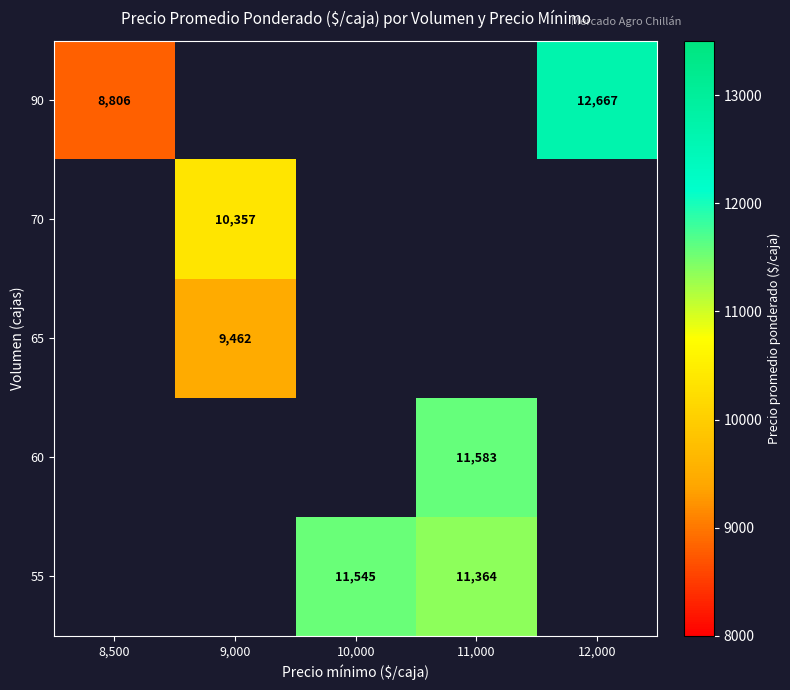

Which category has the highest value across all series?

12,000